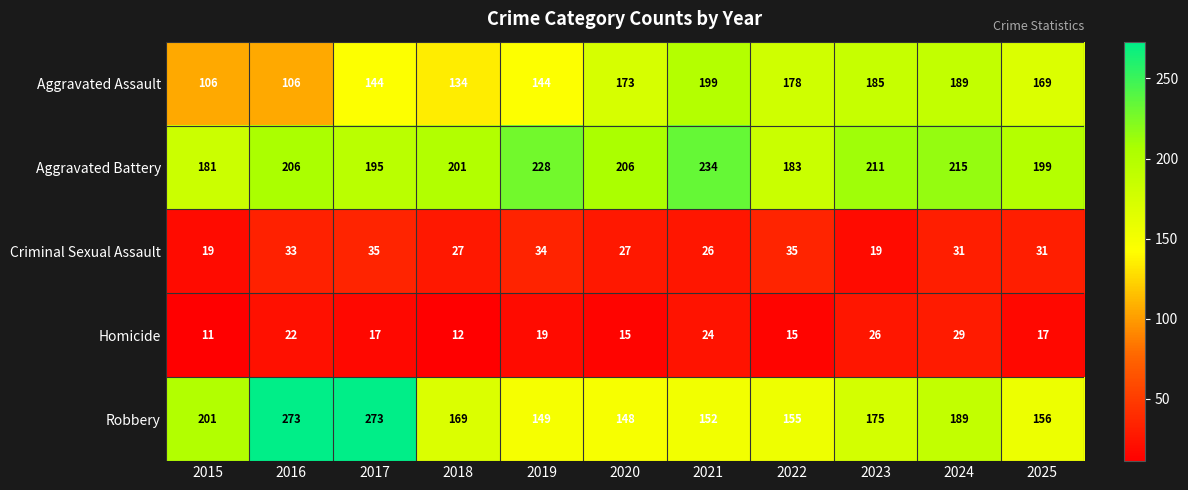

At how many categories does at least one series exceed 114?

11